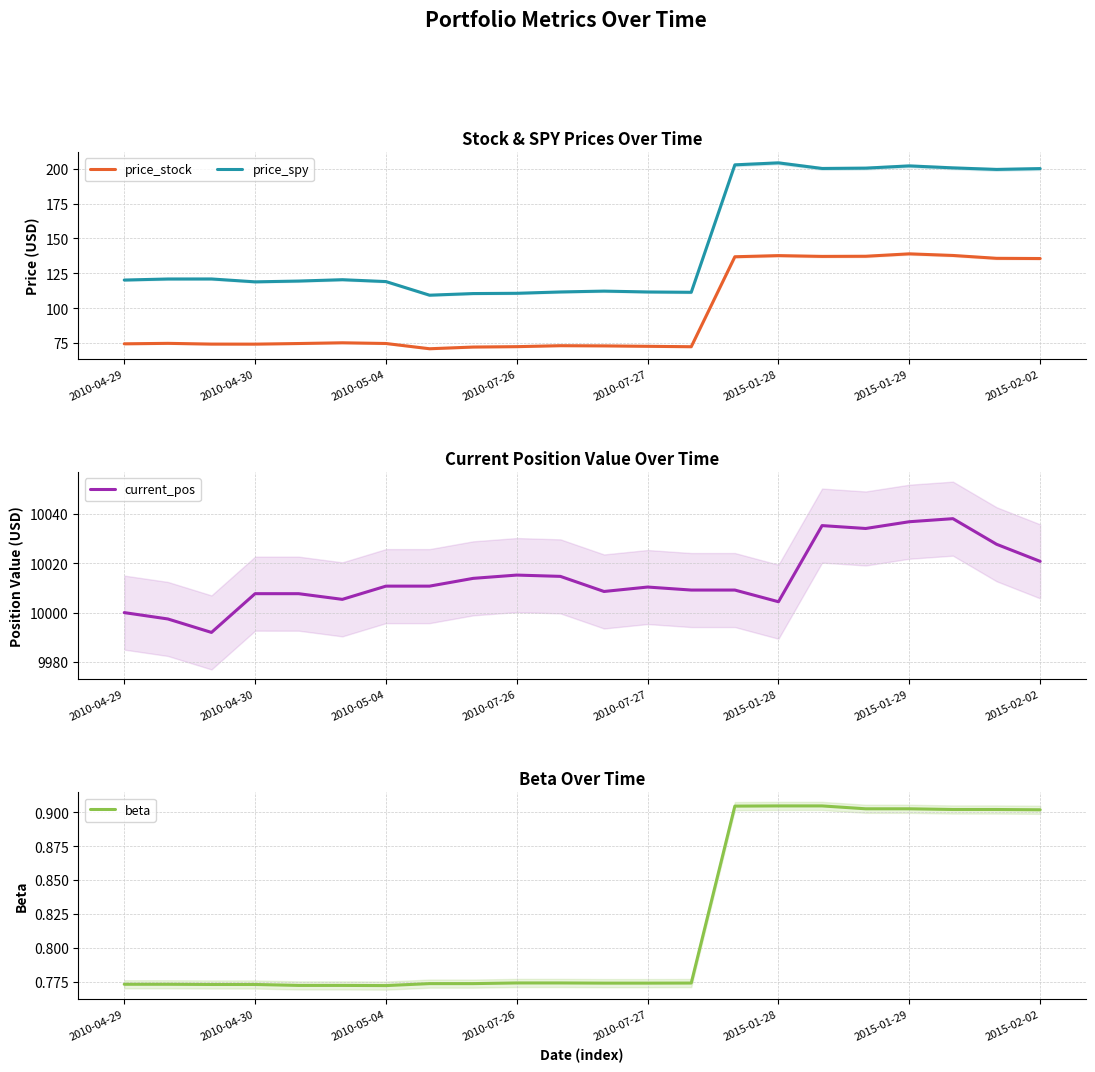

True or false: price_stock and price_spy intersect in this chart.

False